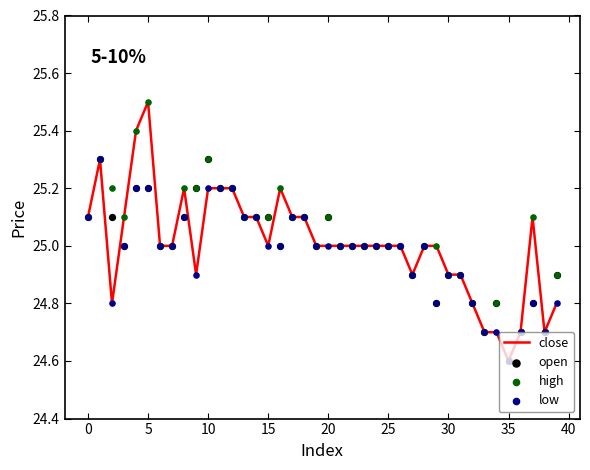

At how many categories does at least one series exceed 25?

19